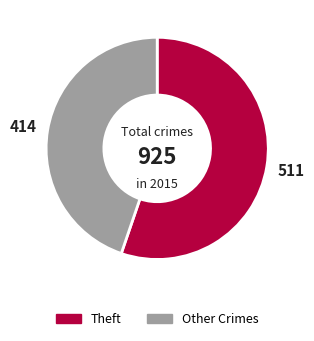

What is the largest slice in the pie chart?

Theft